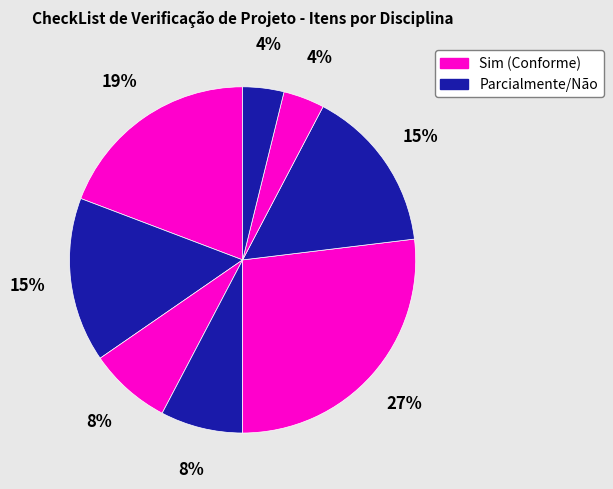

How many segments does this pie chart have?

8